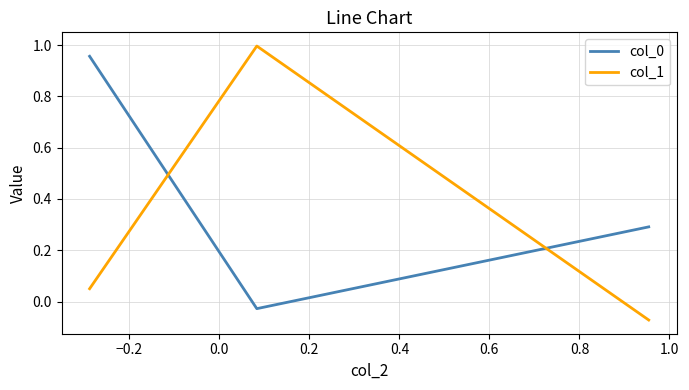

What is the difference between the maximum and minimum values in the col_1 series?

1.1